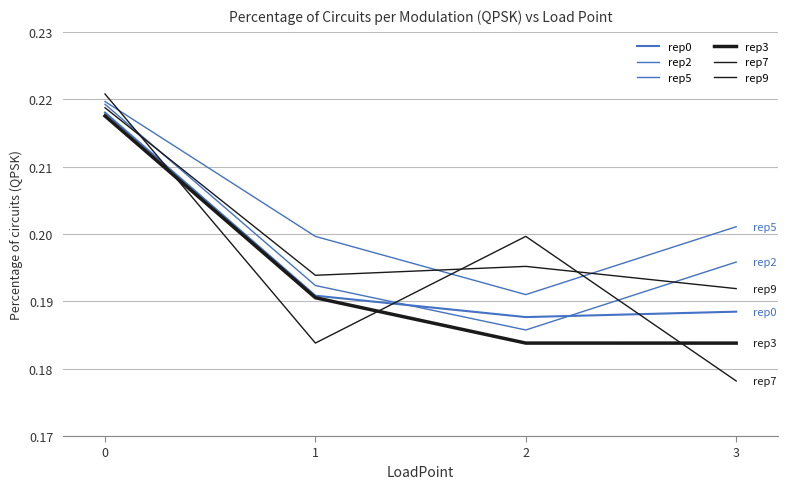

What is the value of the rep0 point at the 1st from the left?

0.2